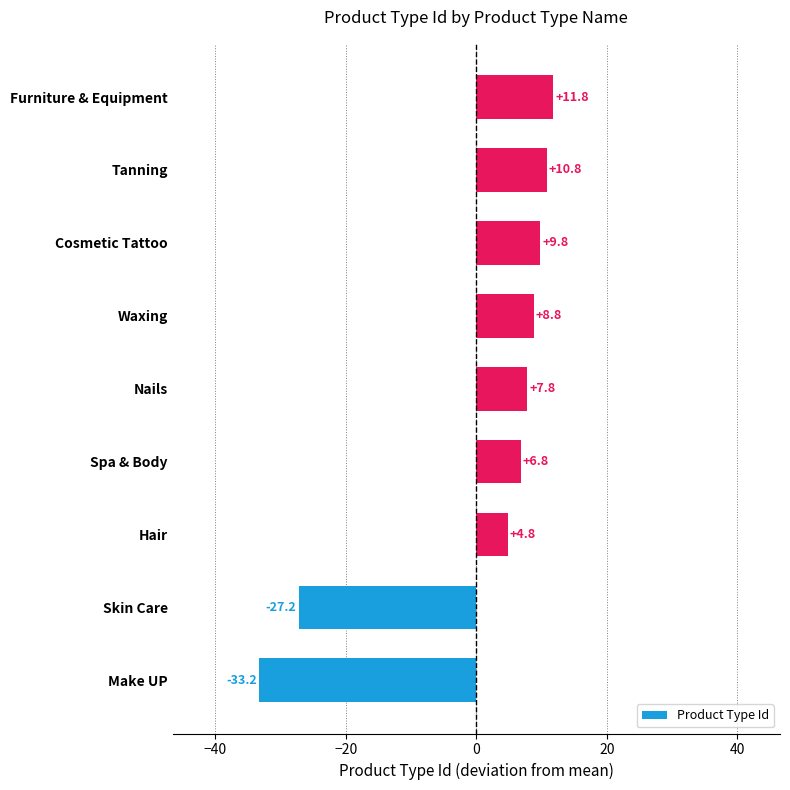

Are the bars grouped side by side (vs. stacked)?

No